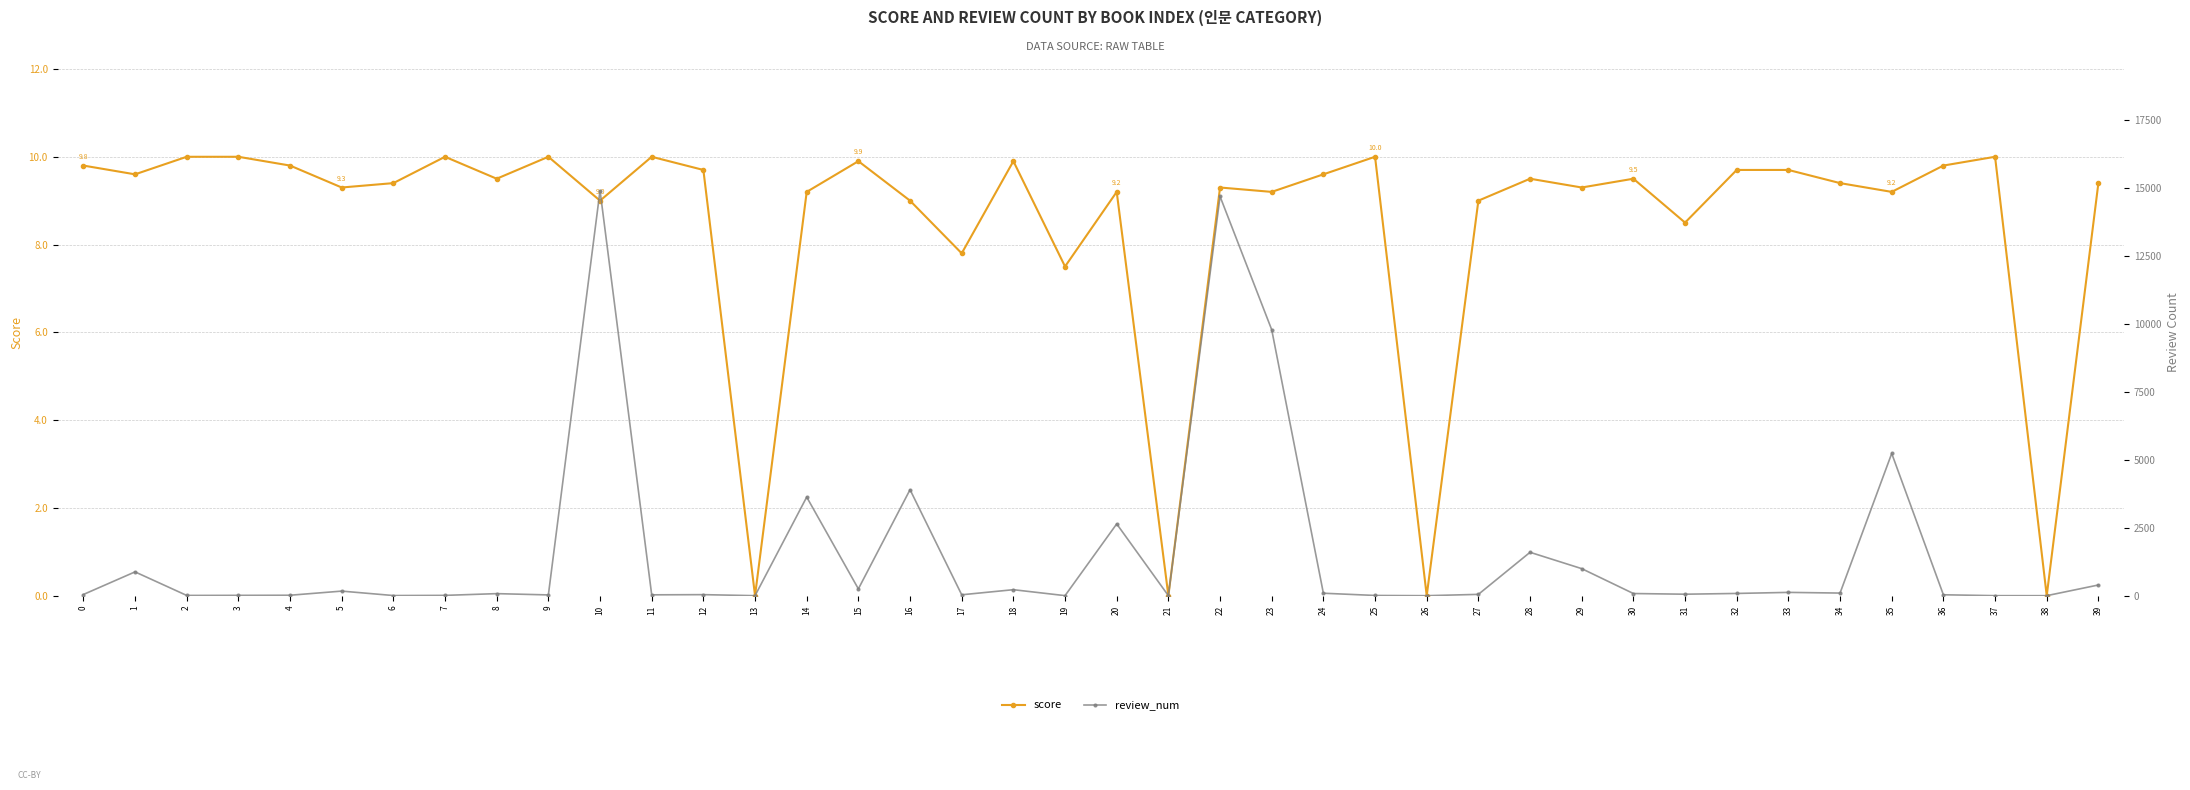

At which label does review_num reach its minimum?

13